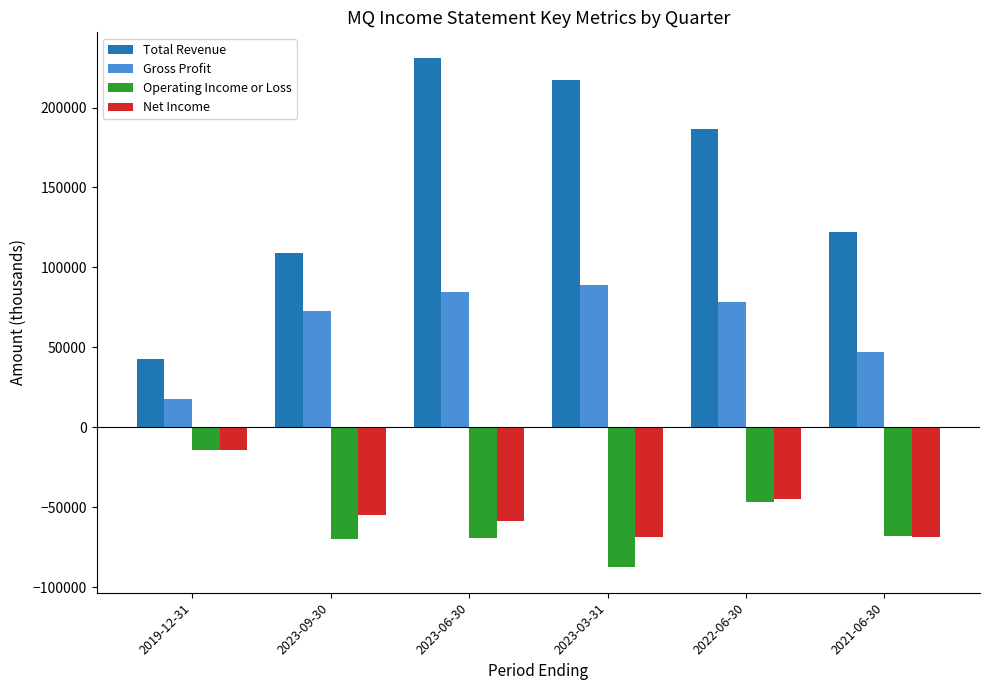

List the labels in order of Total Revenue value, smallest first.

2019-12-31, 2023-09-30, 2021-06-30, 2022-06-30, 2023-03-31, 2023-06-30